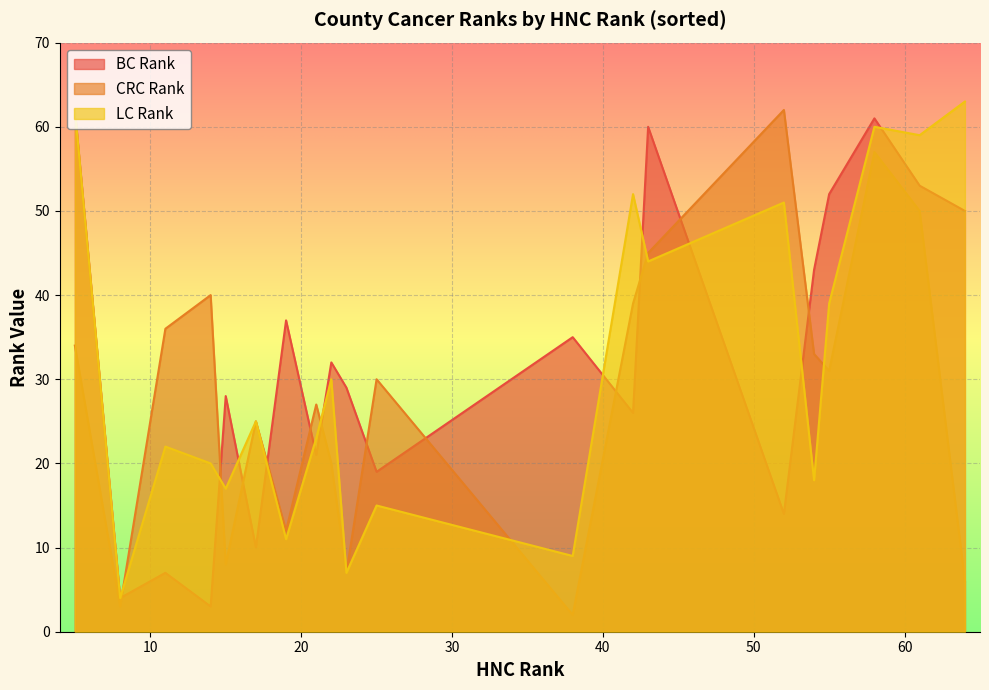

At which category does the chart reach its peak across all series?

64